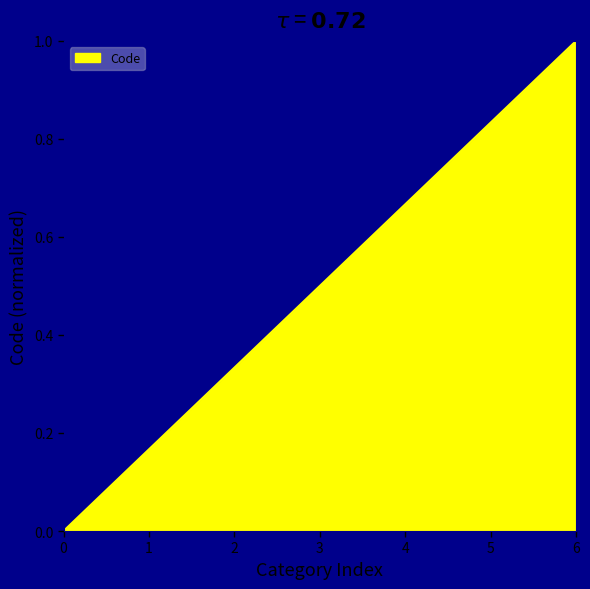

What is the sum of the values at 0 and 3?

0.5